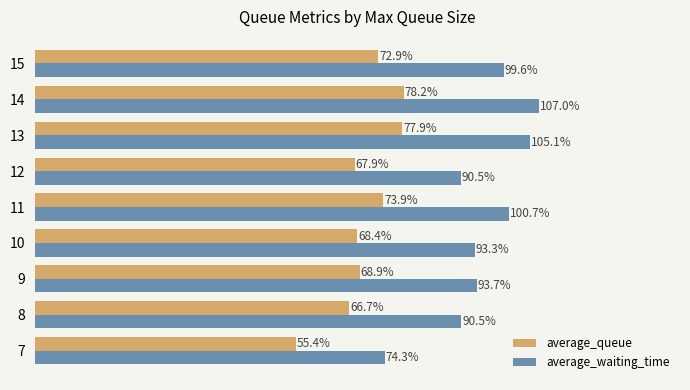

Reading right to left, transcribe all the data shown in this chart.

average_queue: 0.7	0.8	0.8	0.7	0.7	0.7	0.7	0.7	0.6
average_waiting_time: 1.0	1.1	1.1	0.9	1.0	0.9	0.9	0.9	0.7